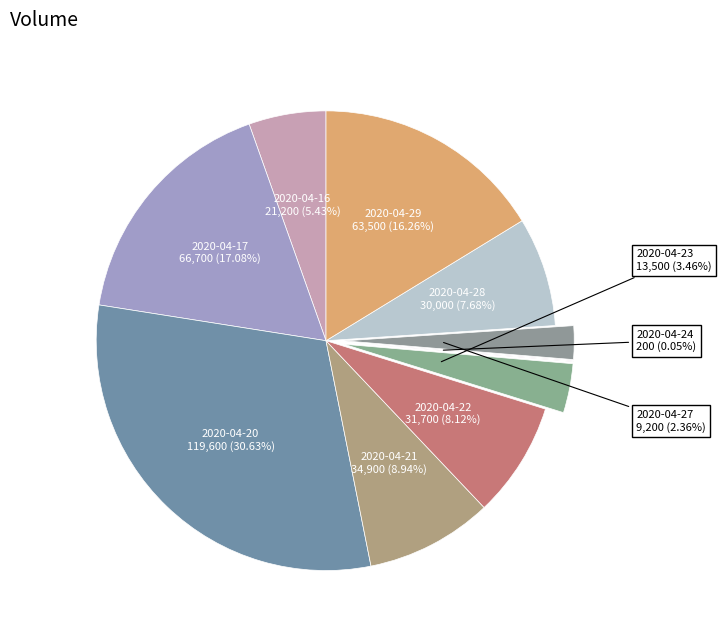

How many segments does this pie chart have?

10